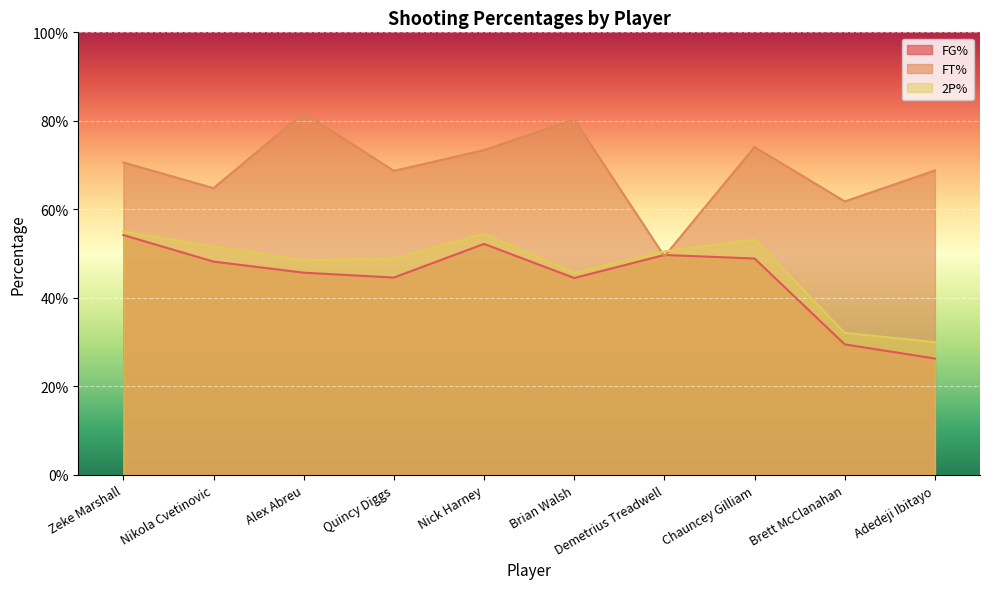

What is the difference between the maximum and minimum values in the FT% series?

0.3